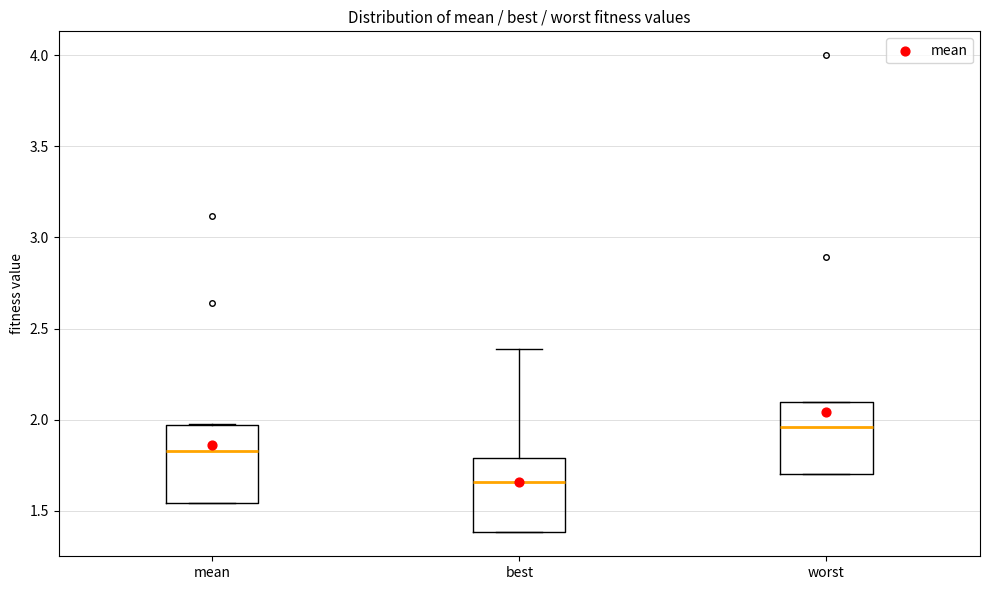

Reading left to right, read every box against the y-axis: the position of its median line, the range the box covers, and the ends of its whiskers. The values are not printed on the chart, so give them approximately, as read against the axis.

mean: median 1.85, box 1.55 to 1.95, whiskers 1.55 to 2.00
best: median 1.65, box 1.40 to 1.80, whiskers 1.40 to 2.40
worst: median 1.95, box 1.70 to 2.10, whiskers 1.70 to 2.10